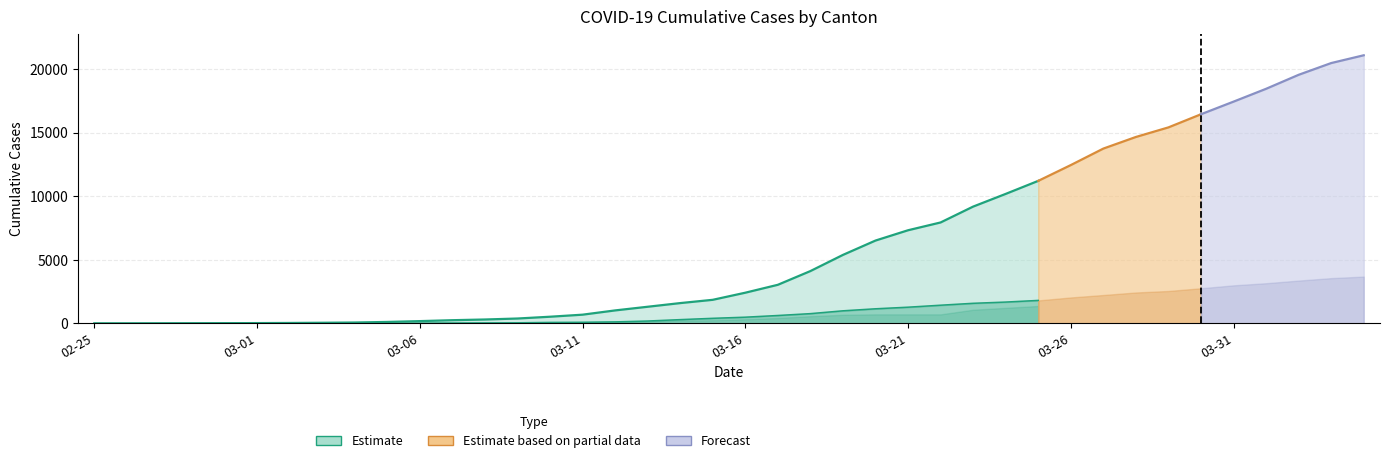

Where is the data nearest to the value 2?

26